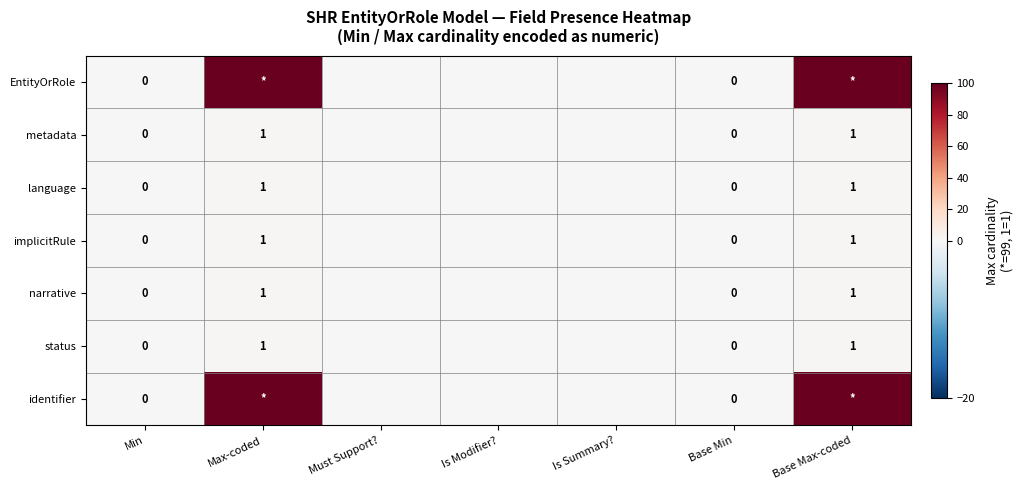

At which category is the sum across all series the highest?

Max-coded